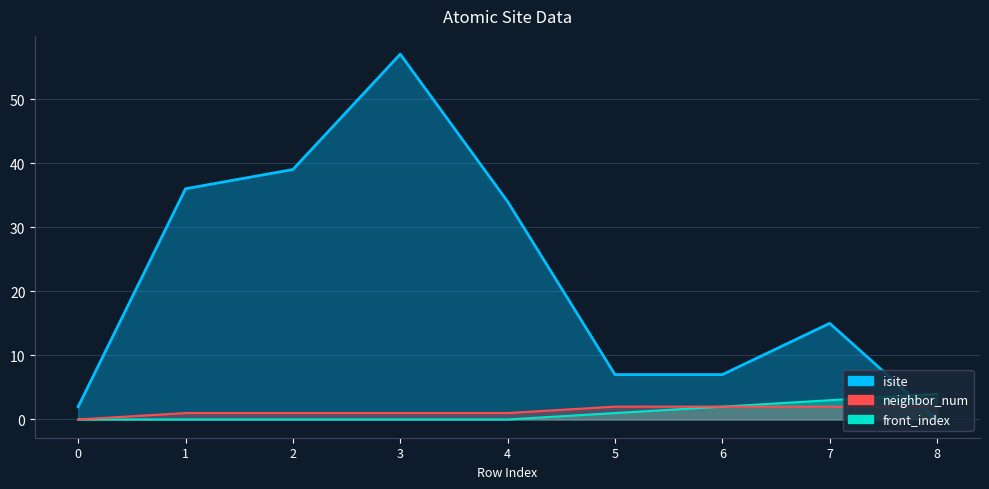

How many lines are shown in the chart?

3